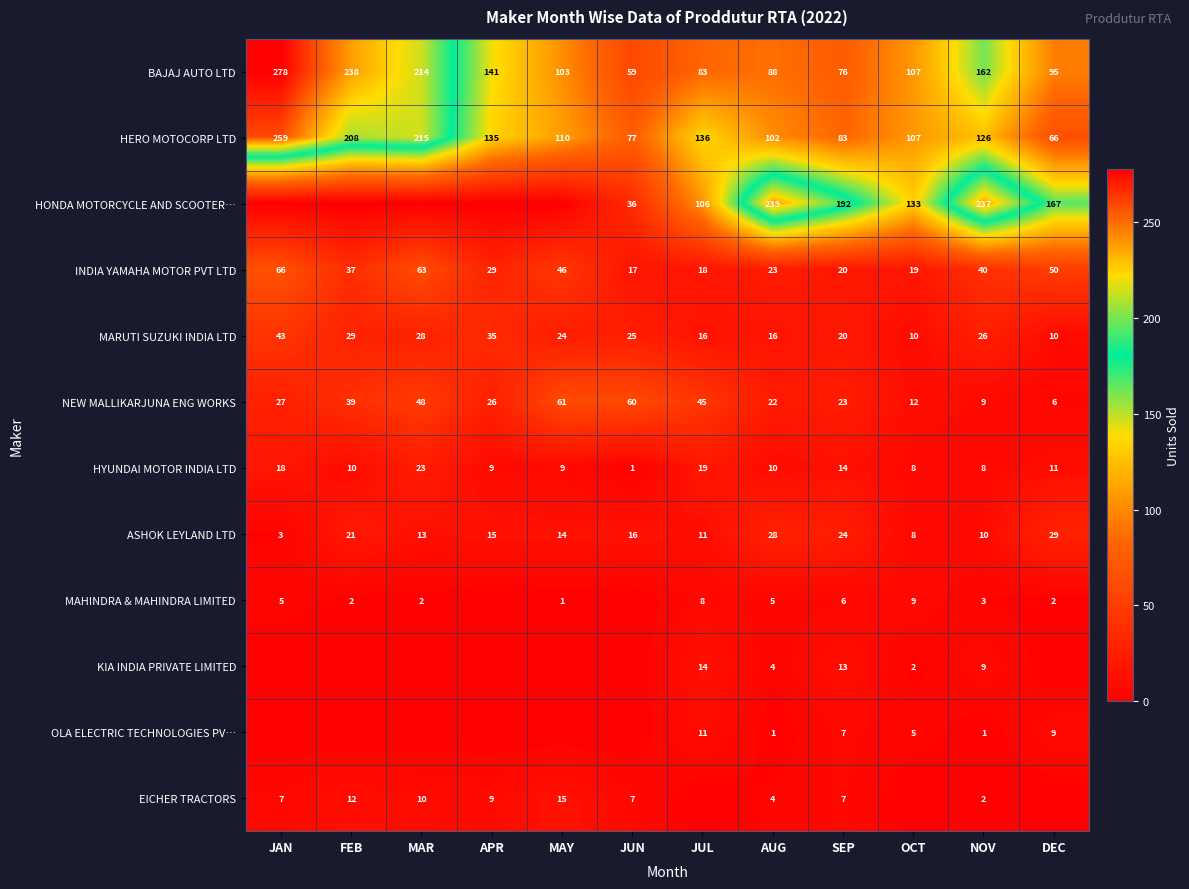

What is the average value of the NEW MALLIKARJUNA ENG WORKS series?

32